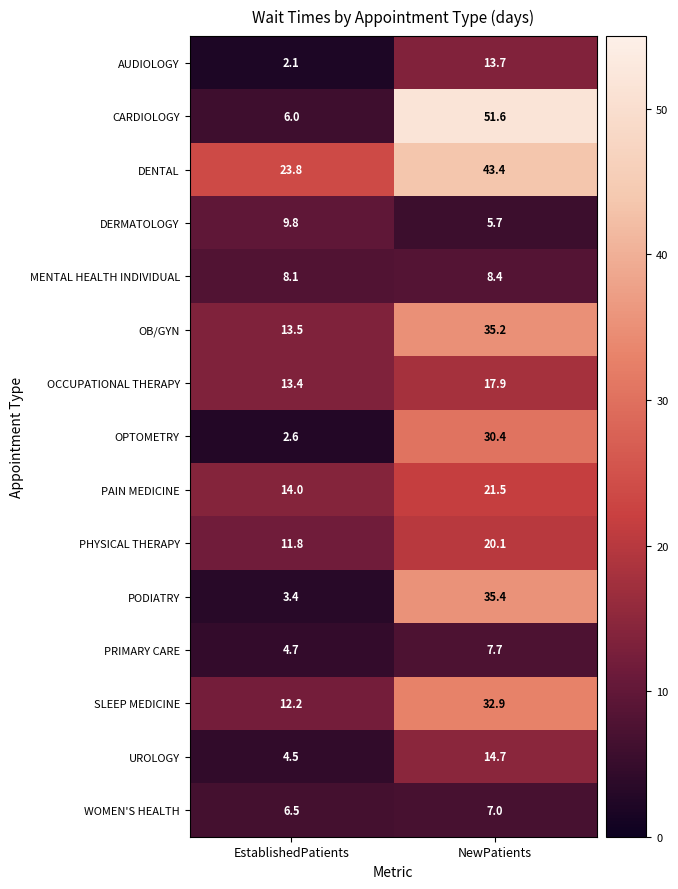

What is the highest value of the PHYSICAL THERAPY series?

20.1